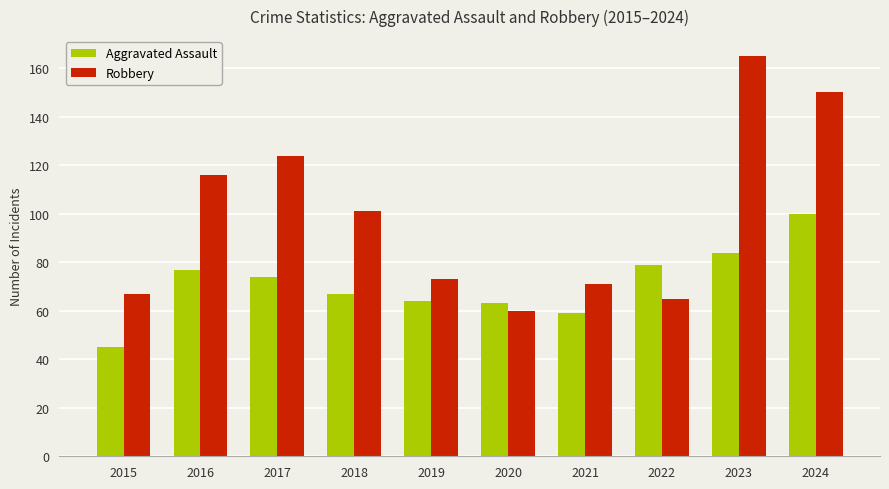

What is the difference between the second highest and second lowest values in the Aggravated Assault series?

25